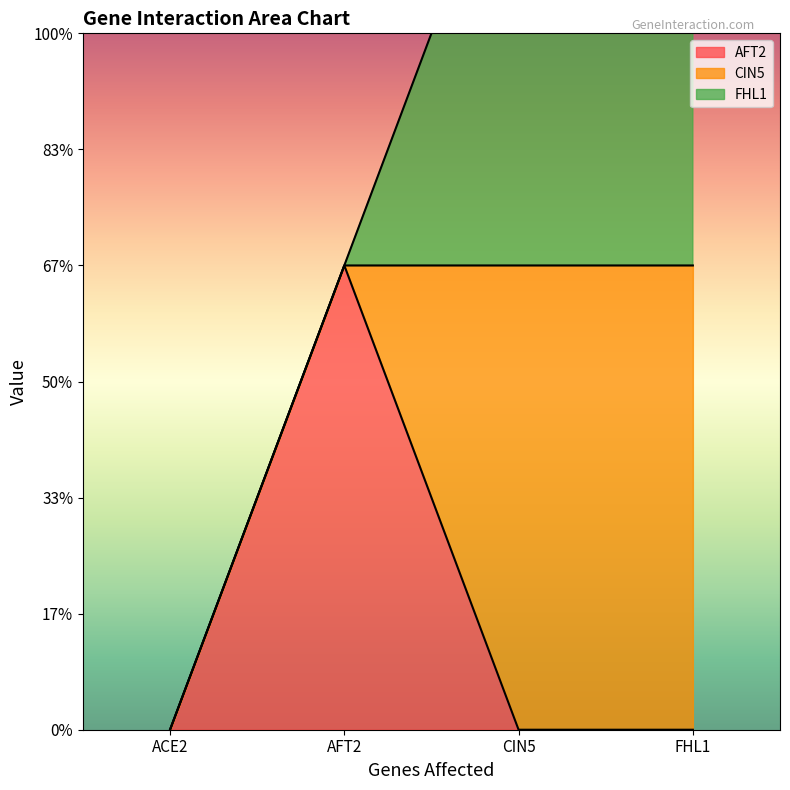

How many lines are shown in the chart?

3